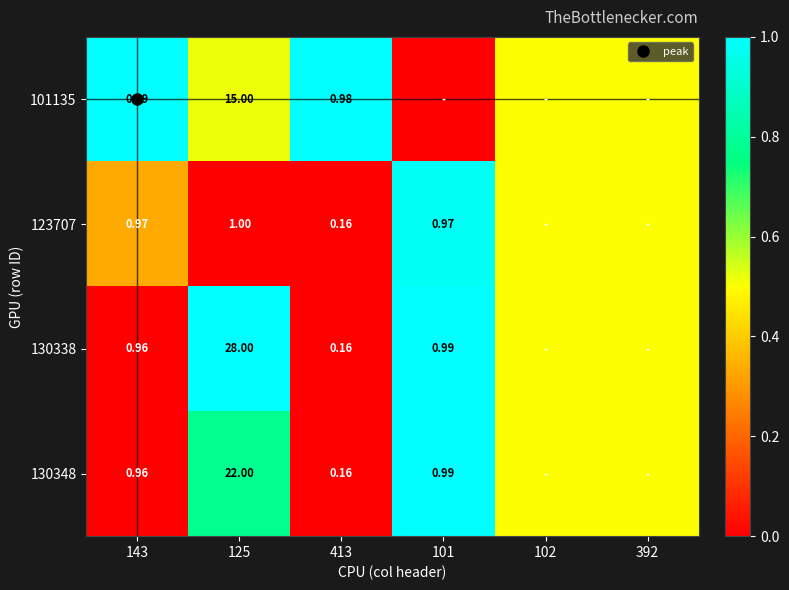

True or false: 101135 has a value of 0.0 at 101.

True